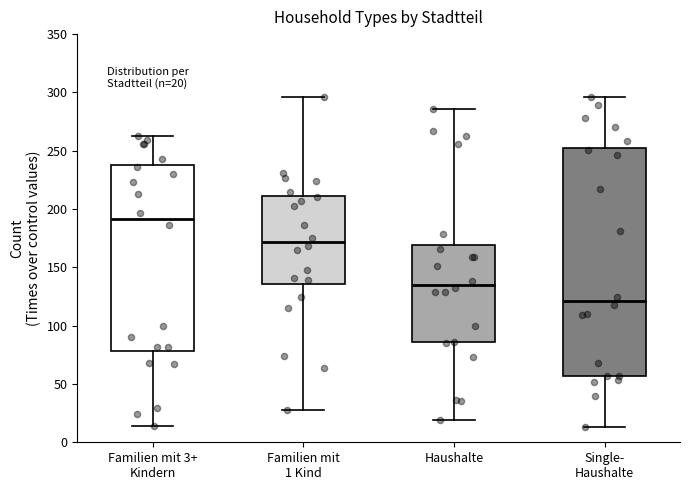

Which box's median line is the highest?

Familien mit 3+ Kindern